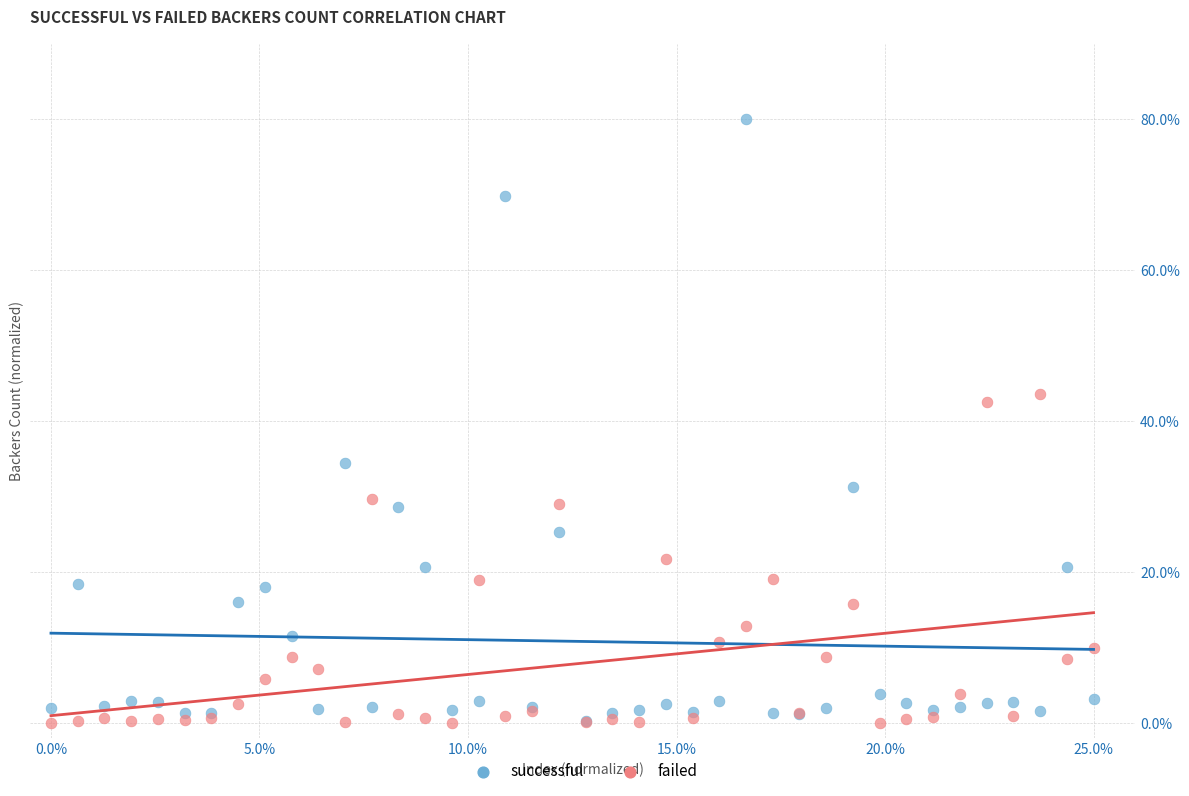

What are all the series names shown in the legend?

successful, failed